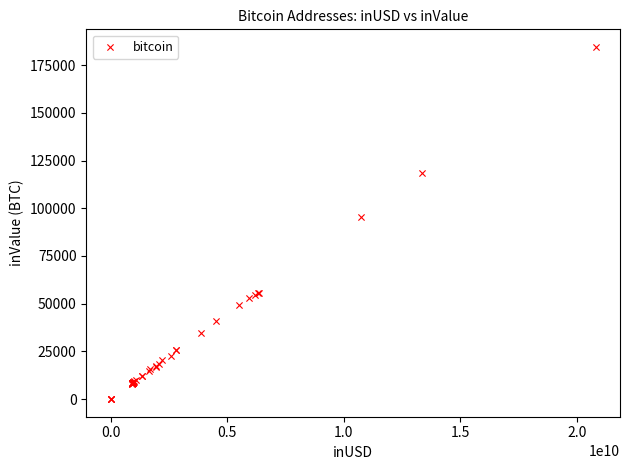

What Y value in the scatter plot is closest to 92262?

95210.9